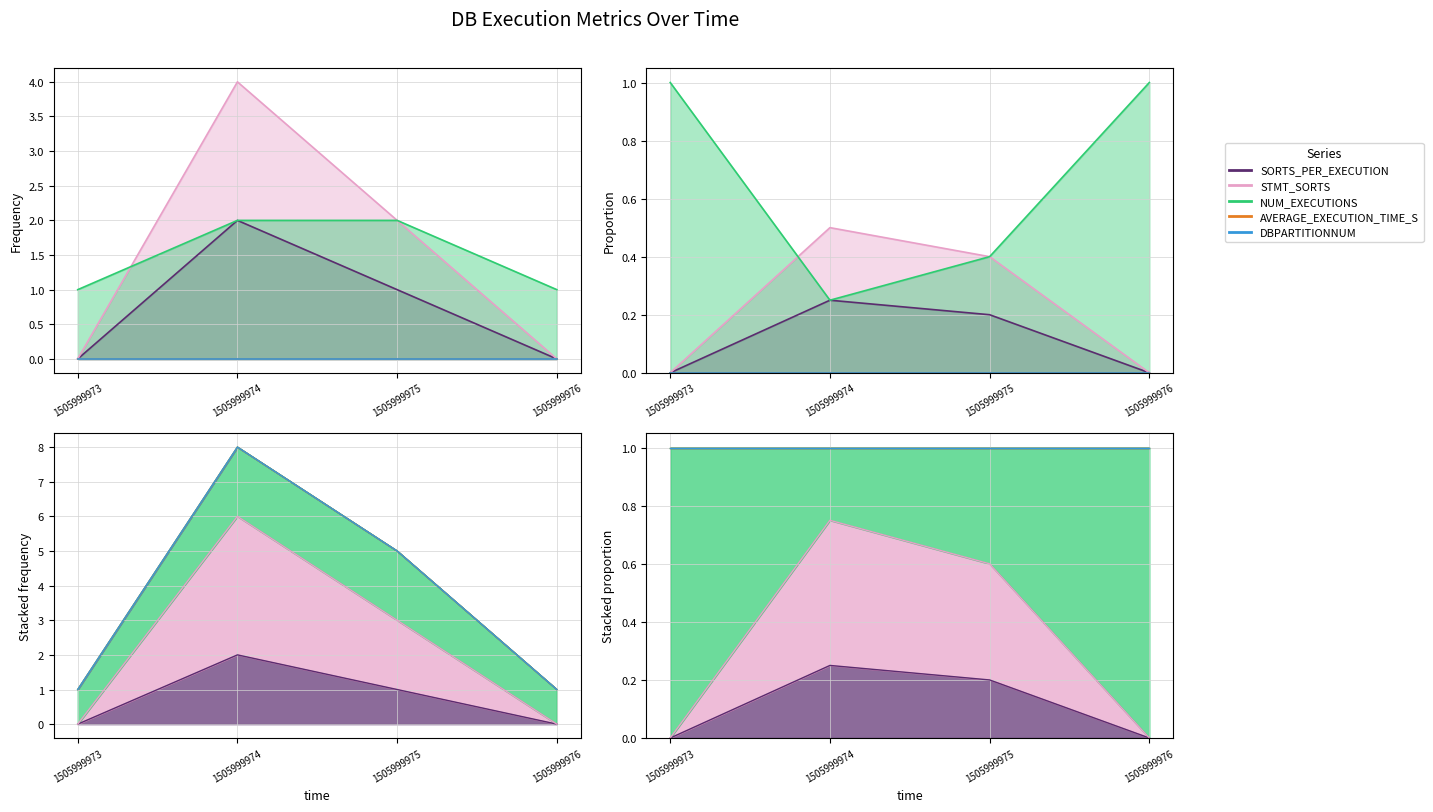

True or false: NUM_EXECUTIONS has more than 2 interior local peaks.

False